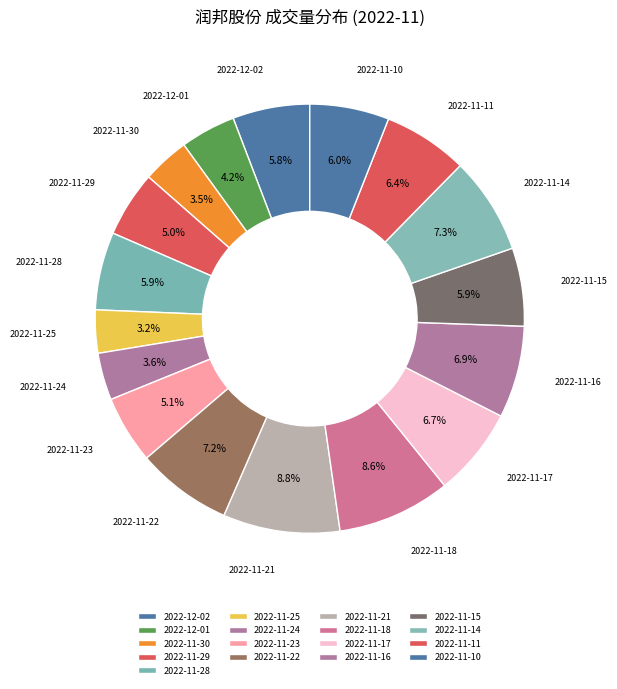

To the nearest percent, what is the difference between the largest and smallest slice percentages?

6%